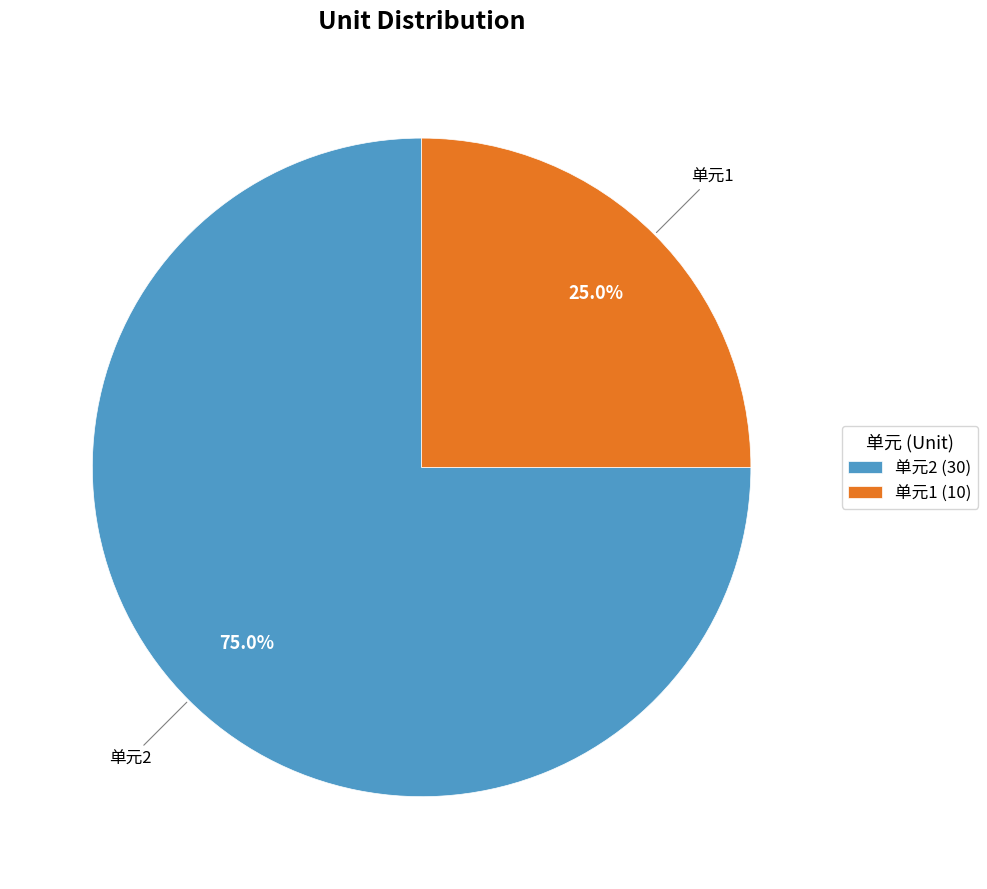

Does any single category account for the majority?

Yes